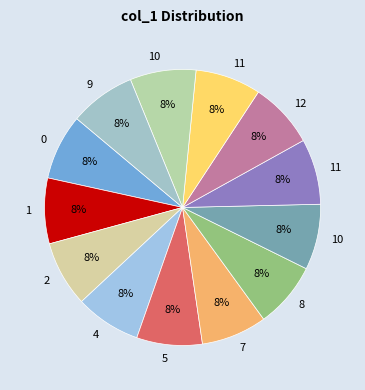

Count the number of slices in the pie.

13